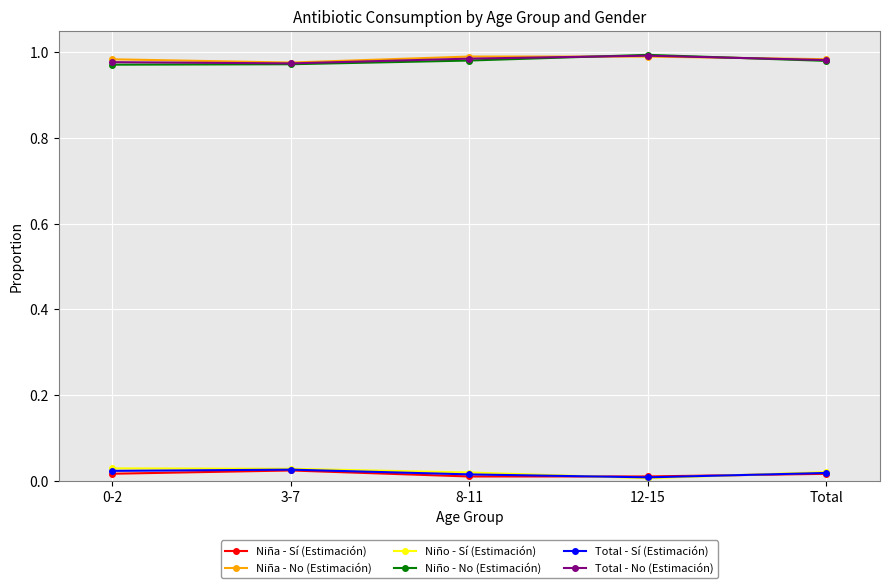

Is the value of Niña - Sí (Estimación) at Total greater than the value of Niño - No (Estimación) at 0-2?

No